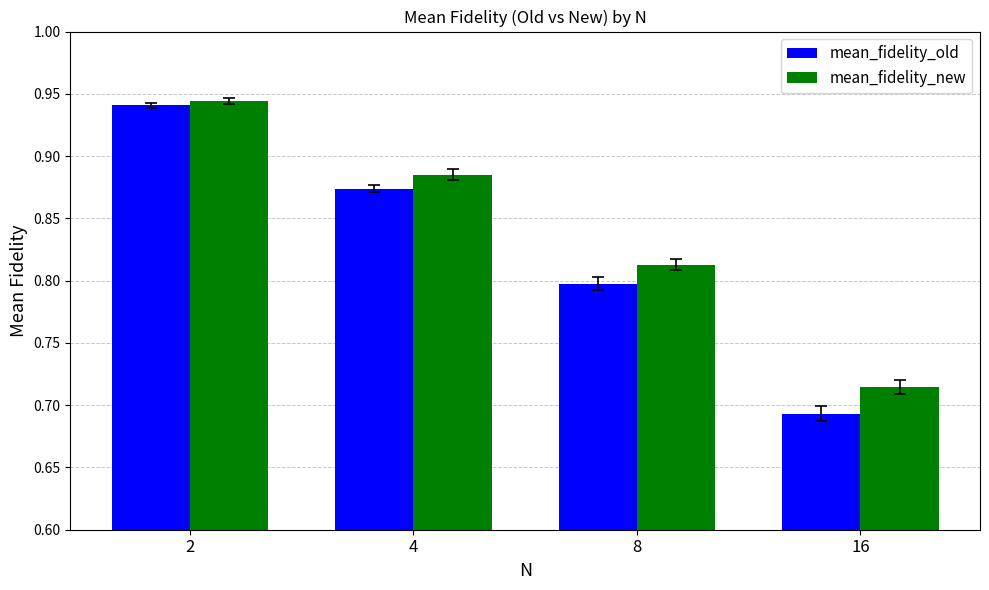

List the labels in order of mean_fidelity_old value, largest first.

2, 4, 8, 16